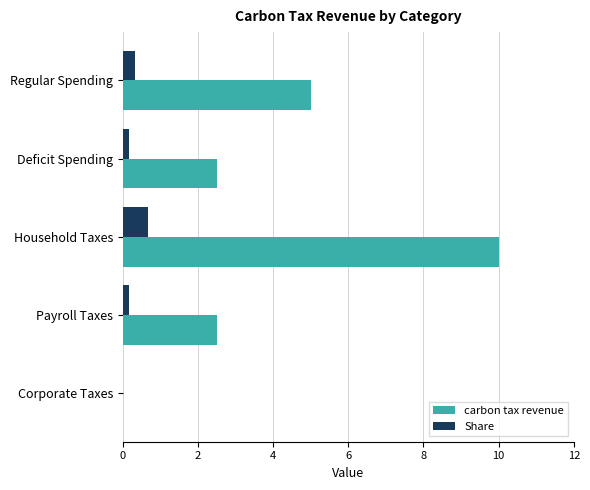

At which label does Share reach its peak?

Household Taxes